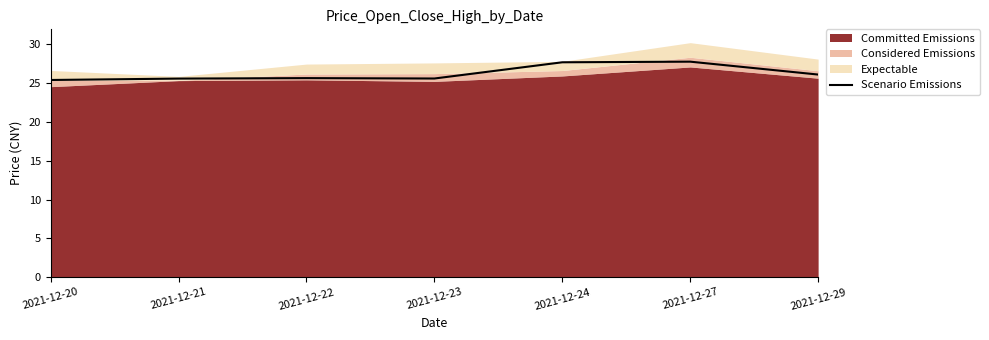

True or false: the data shows 38.9 at 2021-12-20.

False